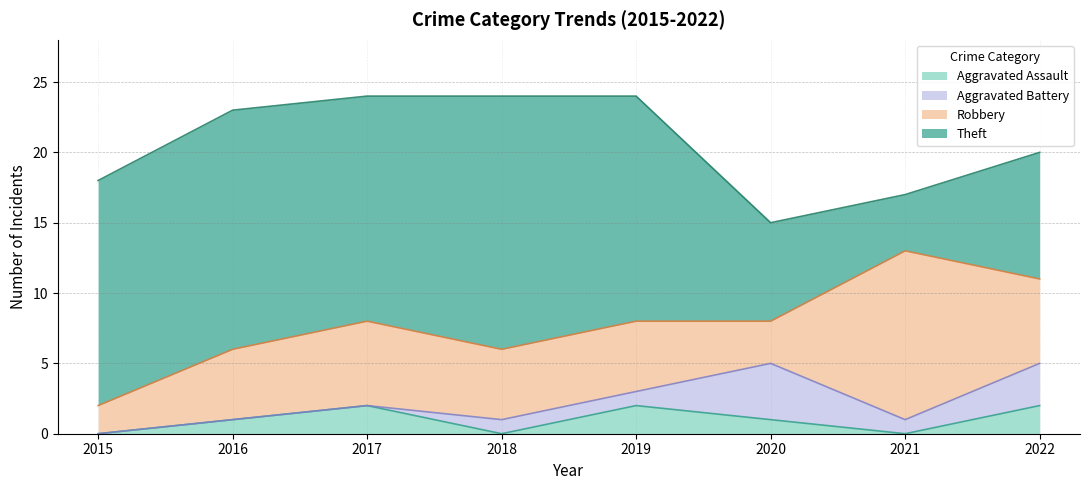

True or false: Aggravated Assault and Theft cross at least once.

False